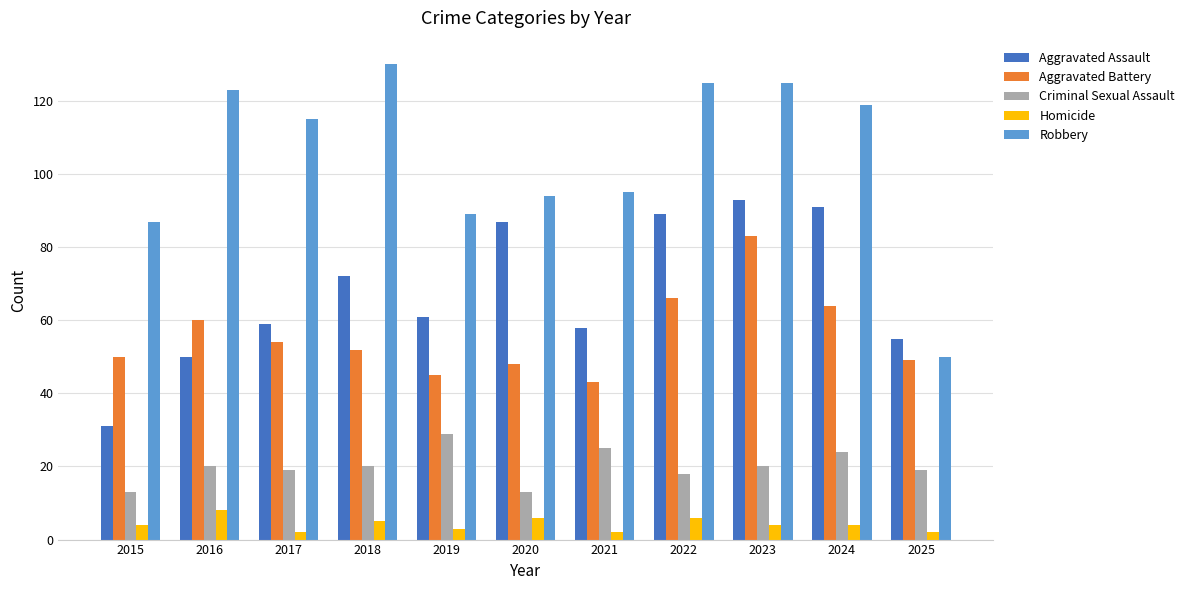

Which series has the widest spread of values?

Robbery